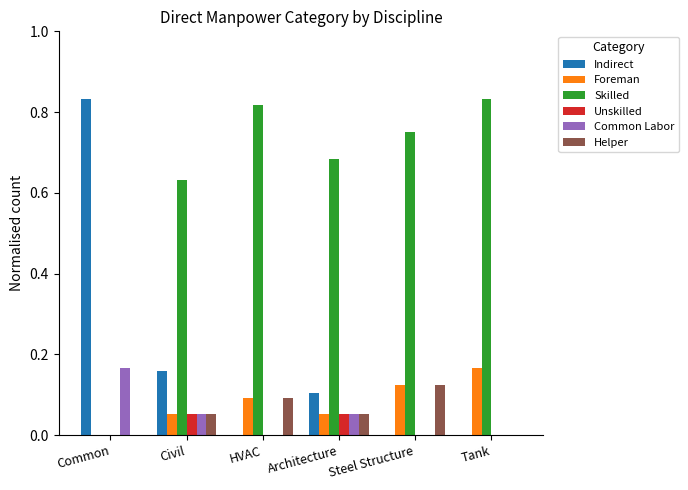

What is the total value across all series at HVAC?

1.0